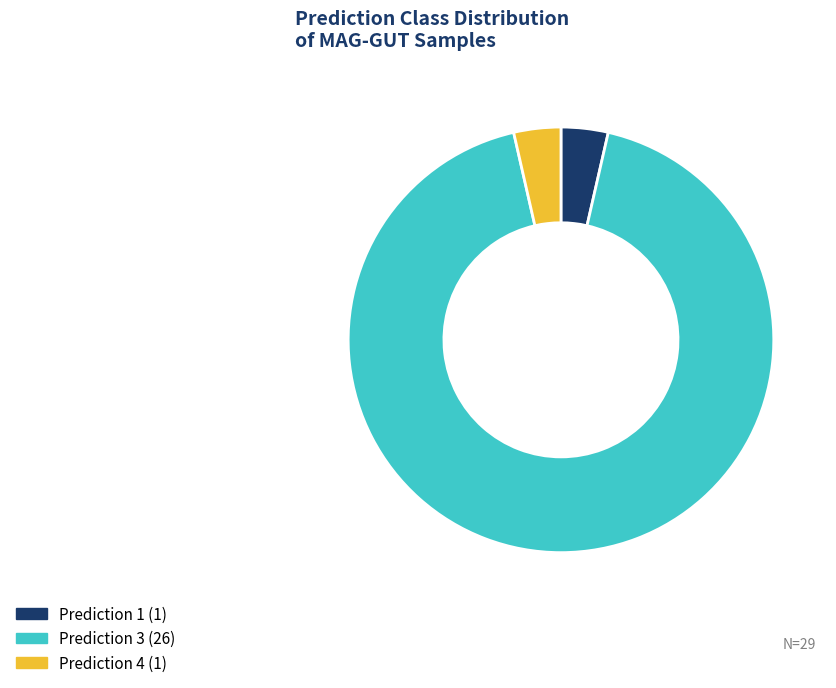

Is there a majority slice in this chart?

Yes